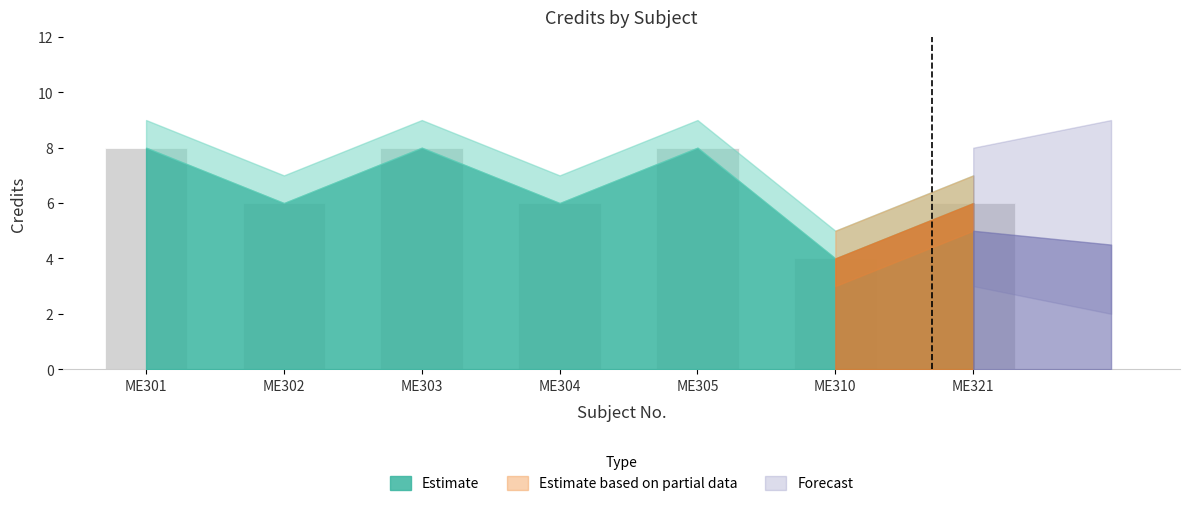

The chart shows a value of 8 at ME305. True or false?

True